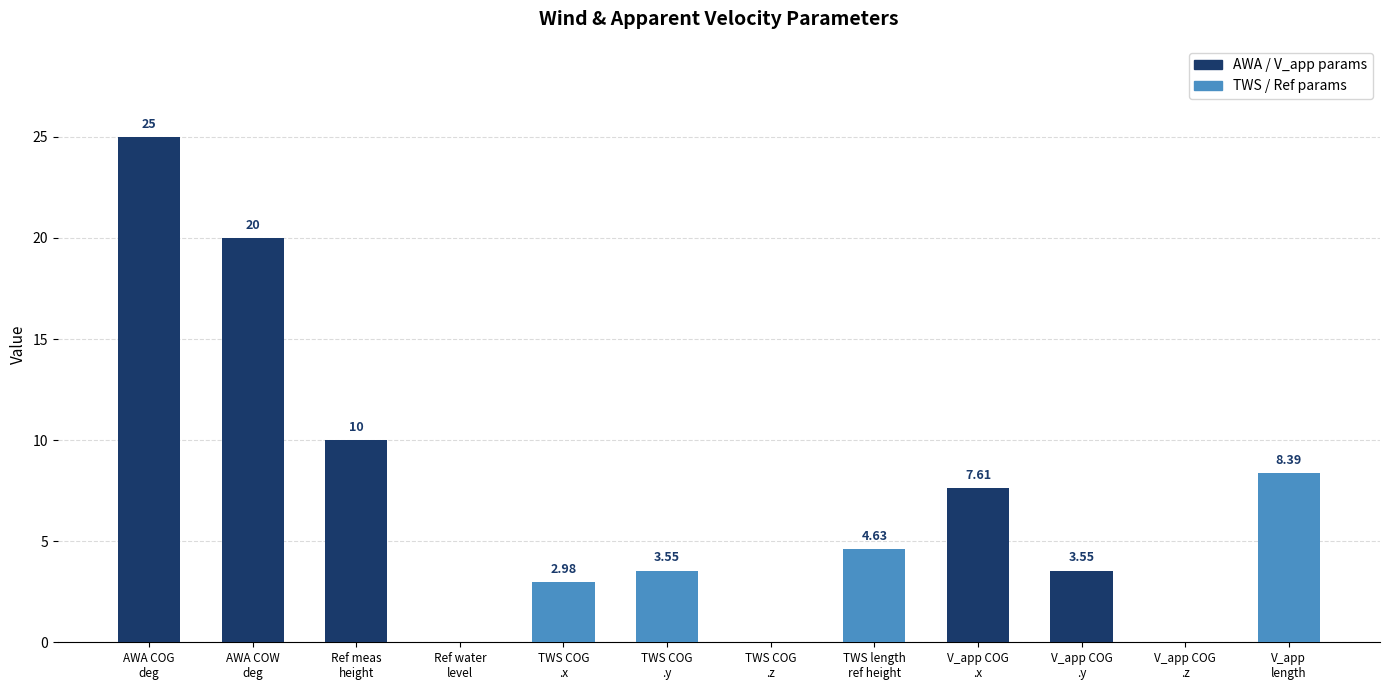

What is the sum of all values?

85.7